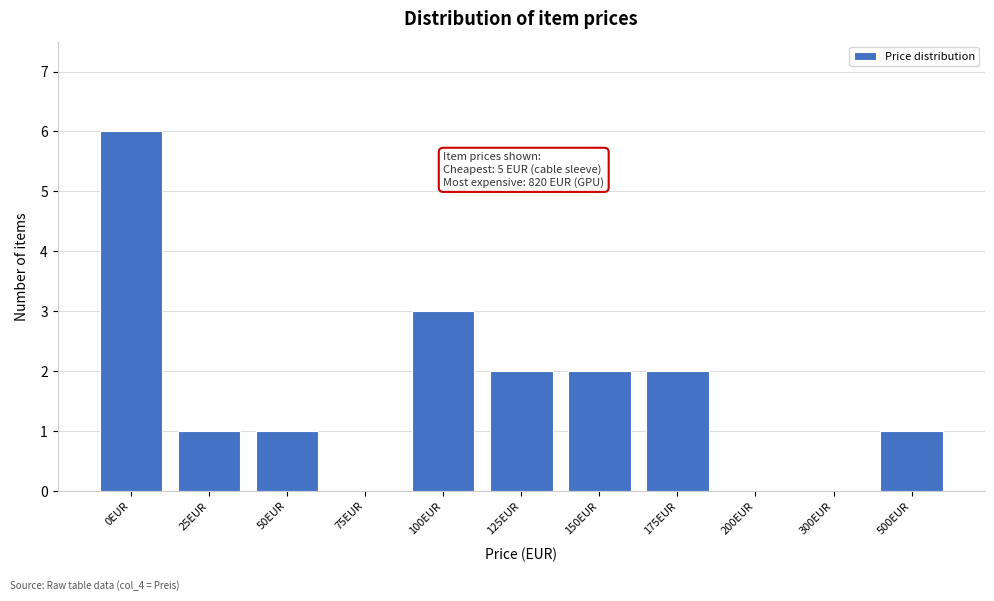

Reading right to left, what are all the values shown in this chart?

500EUR=1	300EUR=0	200EUR=0	175EUR=2	150EUR=2	125EUR=2	100EUR=3	75EUR=0	50EUR=1	25EUR=1	0EUR=6